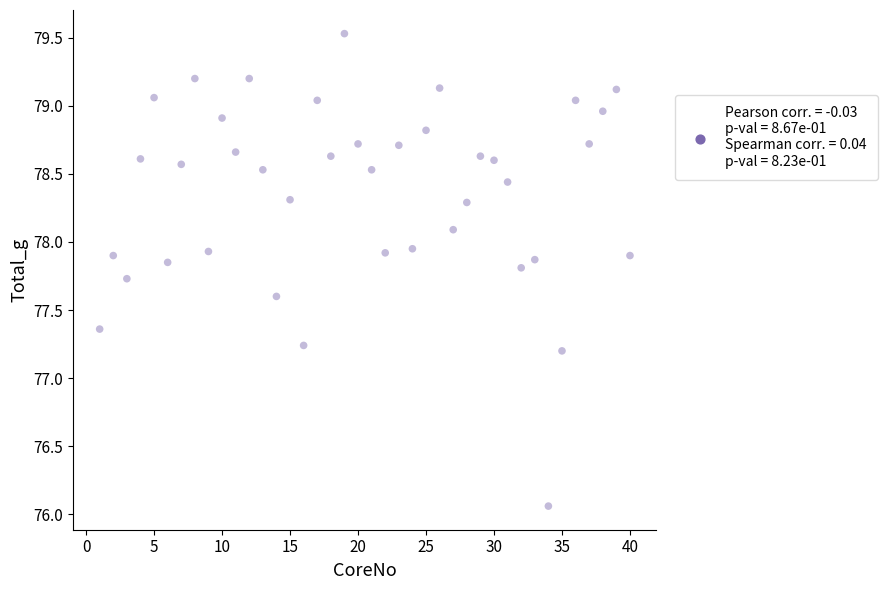

What is the range of Y values (max minus min)?

3.5